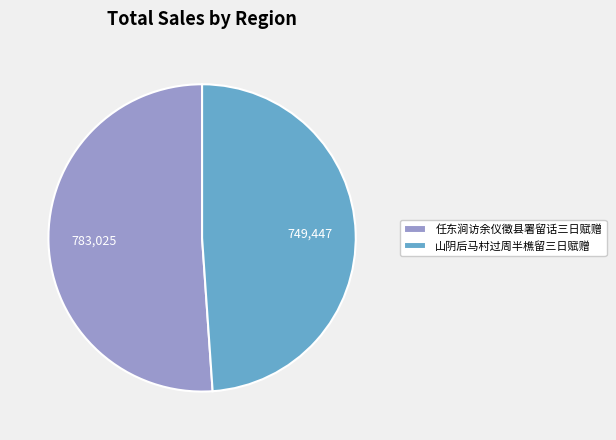

Which category has the smallest portion of the pie?

山阴后马村过周半樵留三日赋赠